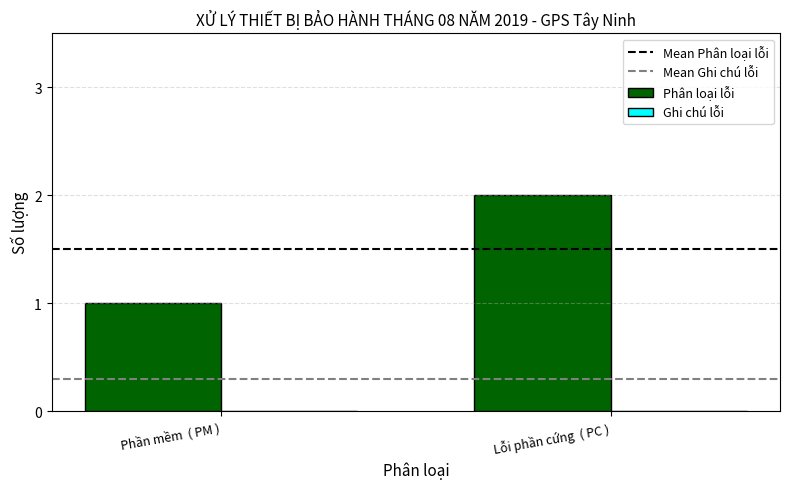

Are the bars horizontal?

No